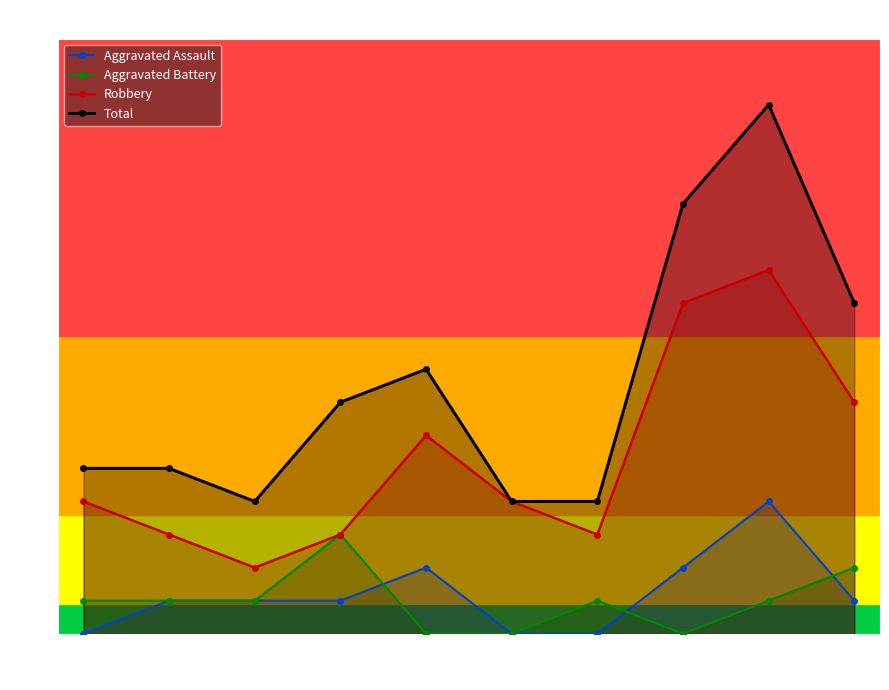

Reading left to right, list all the values displayed in this chart.

Aggravated Assault: 2015=0	2016=1	2017=1	2018=1	2019=2	2020=0	2021=0	2022=2	2023=4	2024=1
Aggravated Battery: 2015=1	2016=1	2017=1	2018=3	2019=0	2020=0	2021=1	2022=0	2023=1	2024=2
Robbery: 2015=4	2016=3	2017=2	2018=3	2019=6	2020=4	2021=3	2022=10	2023=11	2024=7
Total: 2015=5	2016=5	2017=4	2018=7	2019=8	2020=4	2021=4	2022=13	2023=16	2024=10